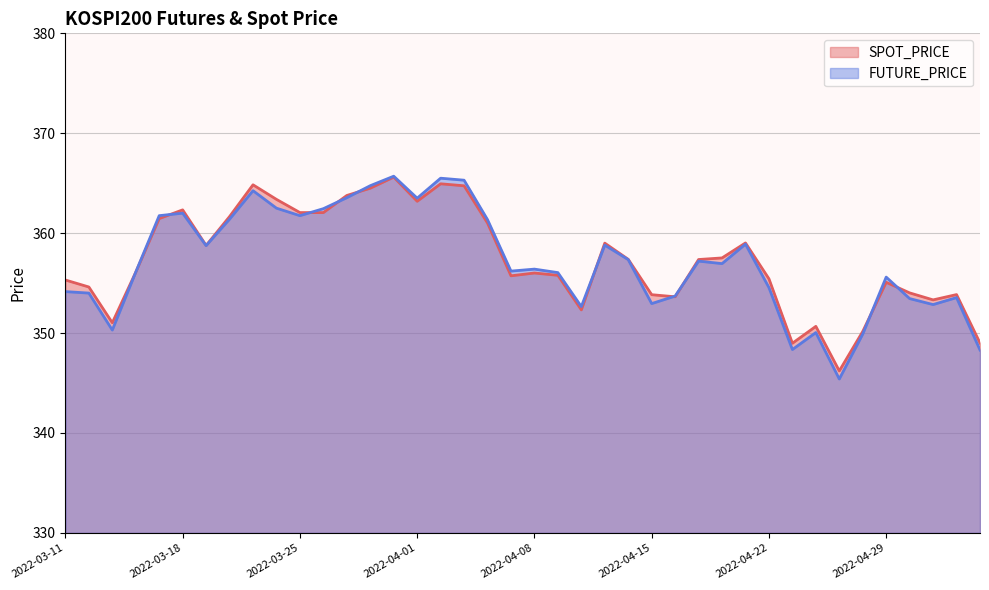

Does the chart have visible grid lines?

Yes